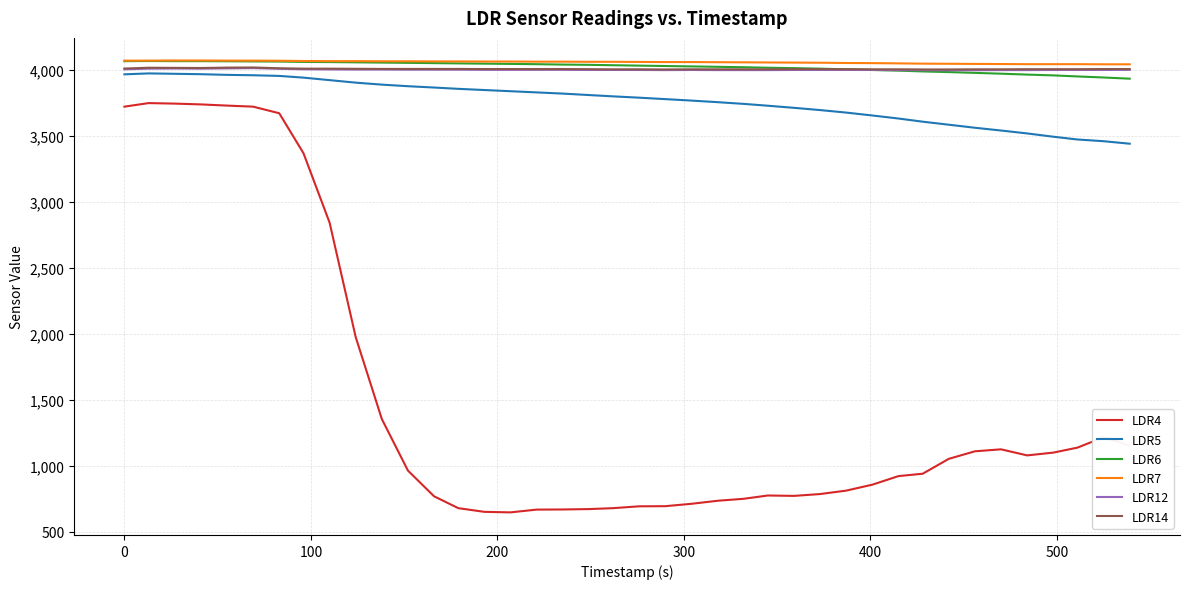

What is the sum of all LDR7 values?

162405